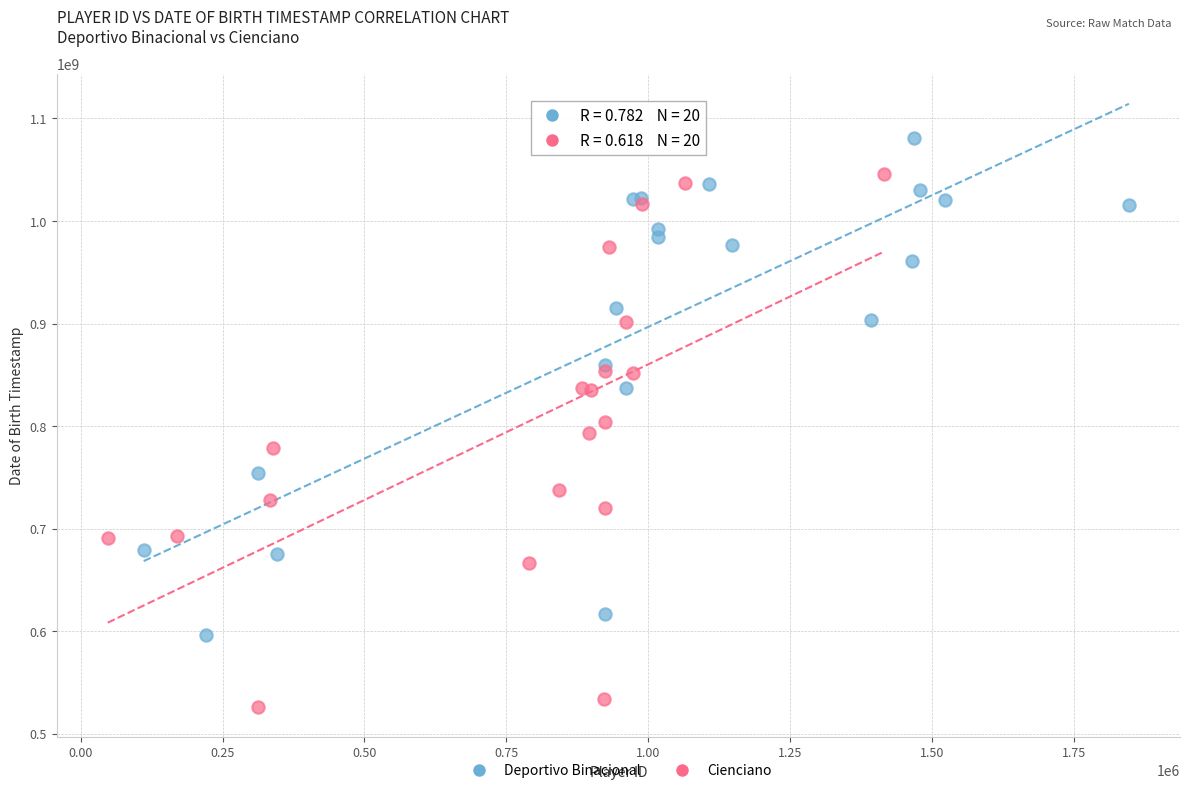

Which series has the widest spread of Y values?

Cienciano